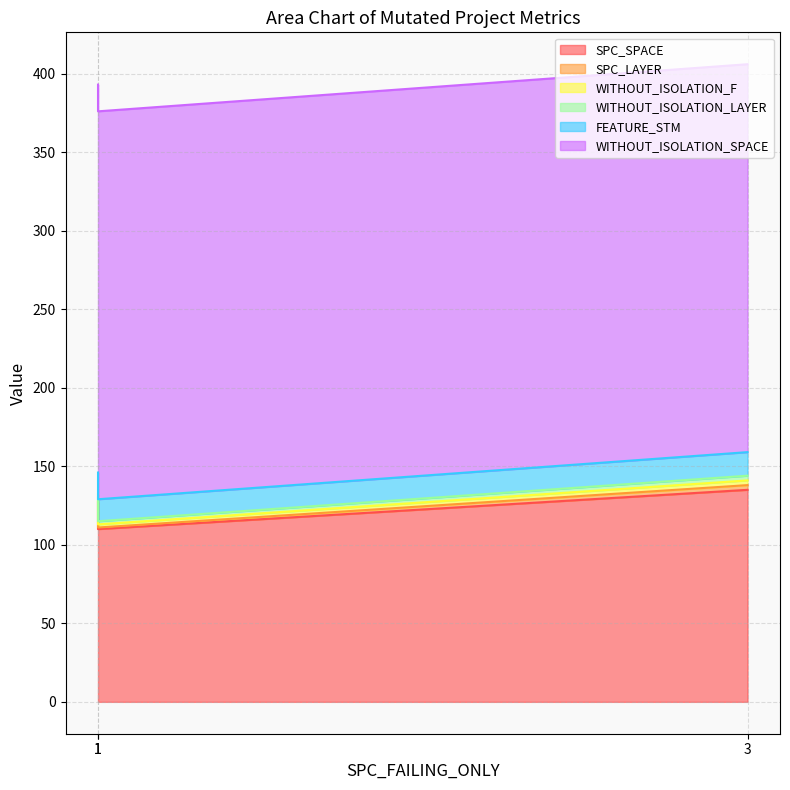

Is the value of WITHOUT_ISOLATION_LAYER at 1 greater than the value of FEATURE_STM at 1?

No